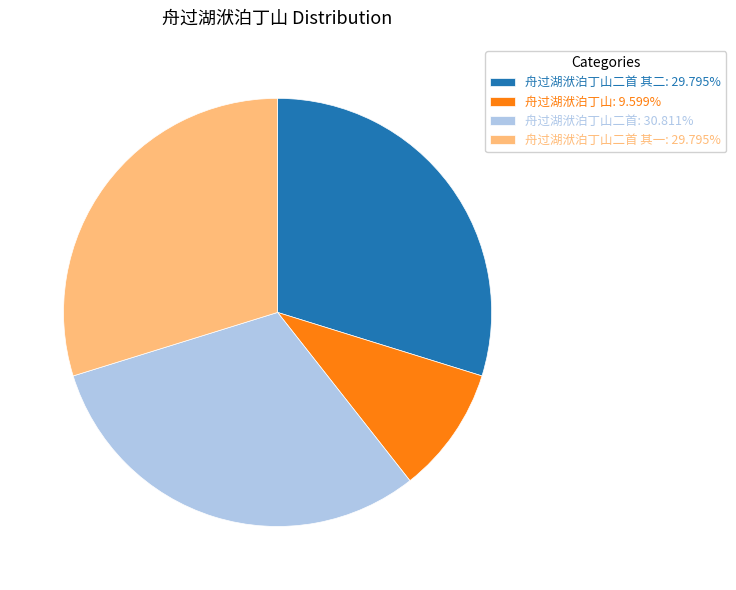

Does any single category account for the majority?

No